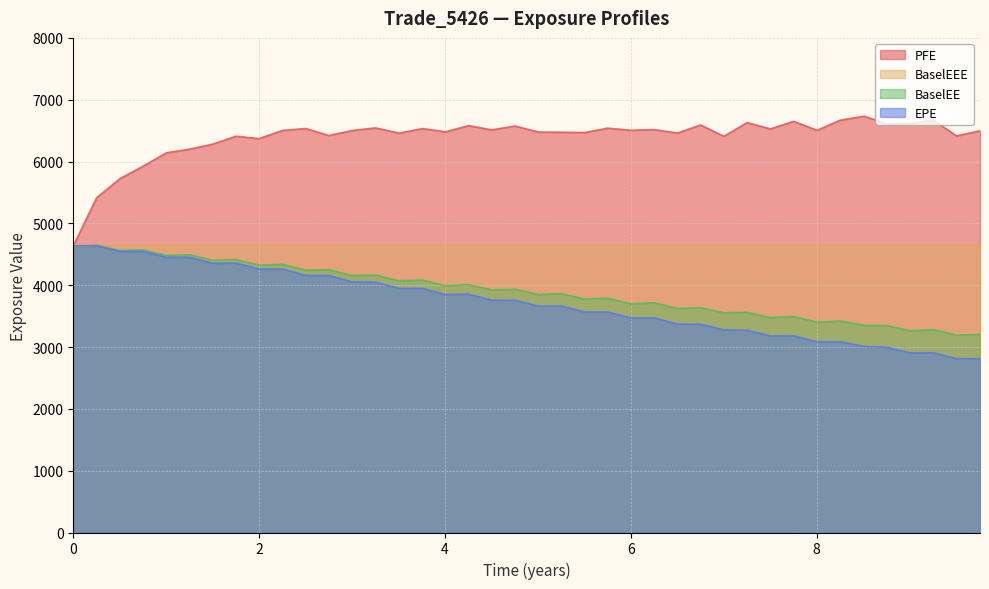

Reading right to left, list all the values displayed in this chart.

EPE: 2811.4	2813.1	2907.3	2905.7	2995.8	3011.1	3087.2	3086.1	3181.8	3180.3	3272.8	3280.0	3369.8	3370.4	3470.4	3469.1	3566.5	3567.1	3663.6	3663.5	3757.2	3758.2	3854.5	3849.7	3949.0	3948.5	4051.8	4054.4	4157.9	4158.9	4262.9	4260.8	4357.6	4355.2	4451.6	4451.8	4548.4	4546.6	4638.1	4635.8
PFE: 6498.6	6413.9	6669.1	6618.1	6614.8	6733.4	6668.4	6504.8	6650.5	6527.5	6630.3	6408.2	6591.8	6461.4	6516.5	6505.9	6539.8	6469.2	6474.4	6477.6	6574.2	6512.8	6580.9	6480.8	6533.3	6459.4	6544.4	6502.0	6420.7	6534.2	6503.4	6371.2	6409.8	6282.2	6199.9	6141.2	5923.5	5723.8	5415.4	4635.8
BaselEE: 3204.4	3190.6	3281.3	3263.5	3348.7	3350.9	3419.3	3402.3	3492.6	3476.0	3561.5	3554.1	3636.6	3622.8	3715.1	3698.9	3788.7	3775.6	3863.5	3849.5	3934.7	3922.5	4009.7	3991.4	4082.7	4070.6	4164.9	4155.9	4251.5	4242.5	4337.9	4325.4	4414.4	4402.9	4491.0	4482.7	4571.6	4562.0	4645.9	4635.8
BaselEEE: 4645.9	4645.9	4645.9	4645.9	4645.9	4645.9	4645.9	4645.9	4645.9	4645.9	4645.9	4645.9	4645.9	4645.9	4645.9	4645.9	4645.9	4645.9	4645.9	4645.9	4645.9	4645.9	4645.9	4645.9	4645.9	4645.9	4645.9	4645.9	4645.9	4645.9	4645.9	4645.9	4645.9	4645.9	4645.9	4645.9	4645.9	4645.9	4645.9	4635.8